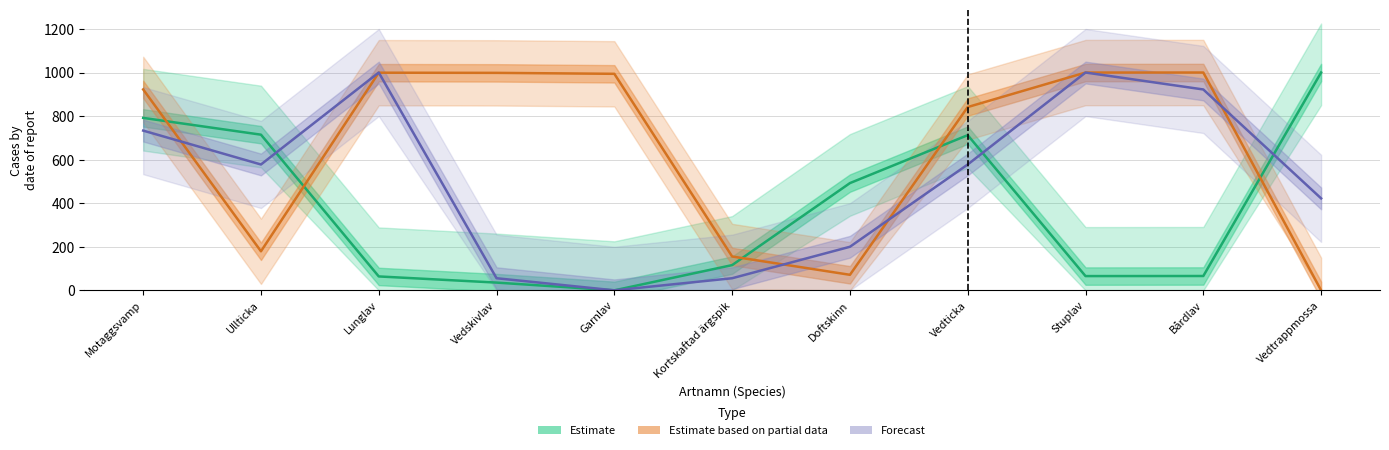

Which has a higher value, Vedskivlav or Ullticka?

Ullticka